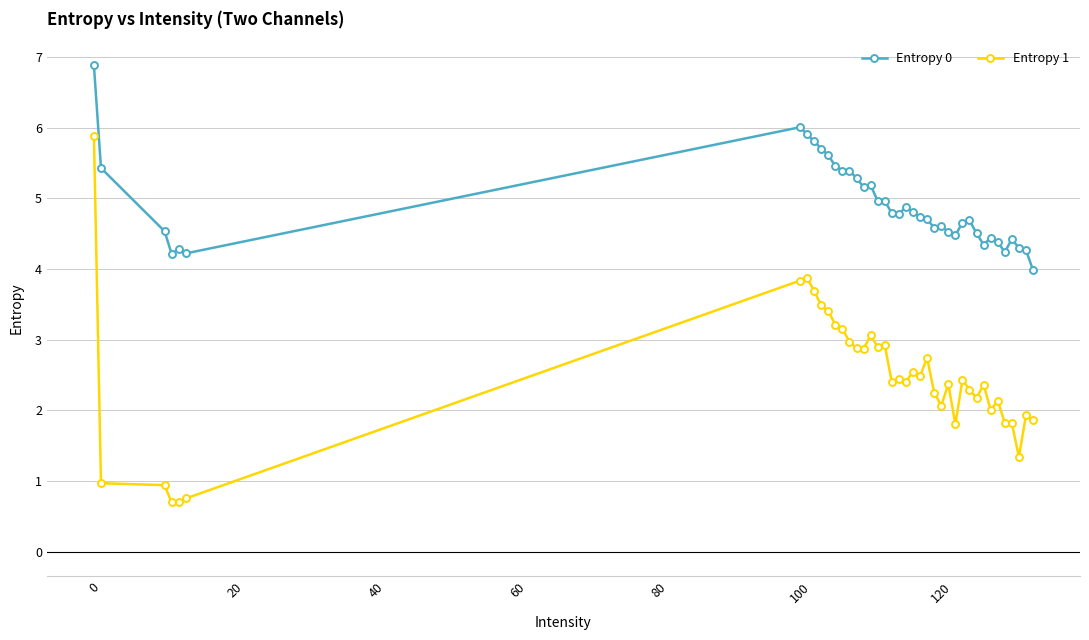

What is the minimum value shown in the chart?

0.7